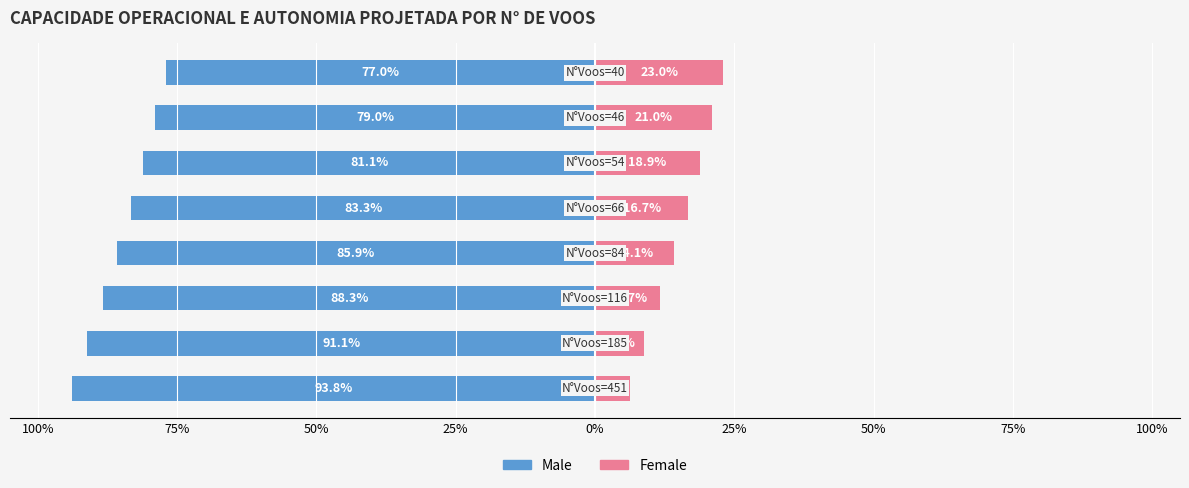

Reading left to right, what are all the values shown in this chart?

Male: 100%=-93.8	75%=-91.1	50%=-88.3	25%=-85.9	0%=-83.3	25%=-81.1	50%=-79.0	75%=-77.0
Female: 100%=6.2	75%=8.9	50%=11.7	25%=14.1	0%=16.7	25%=18.9	50%=21.0	75%=23.0